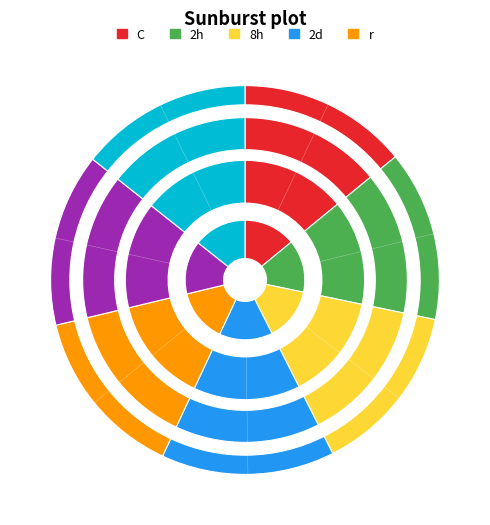

Rank the categories by value from highest to lowest.

3, 5, 6, 4, 2, 1, 0